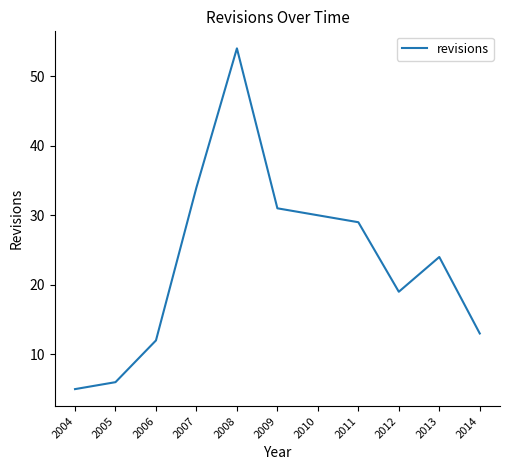

What is the maximum value shown in the chart?

54